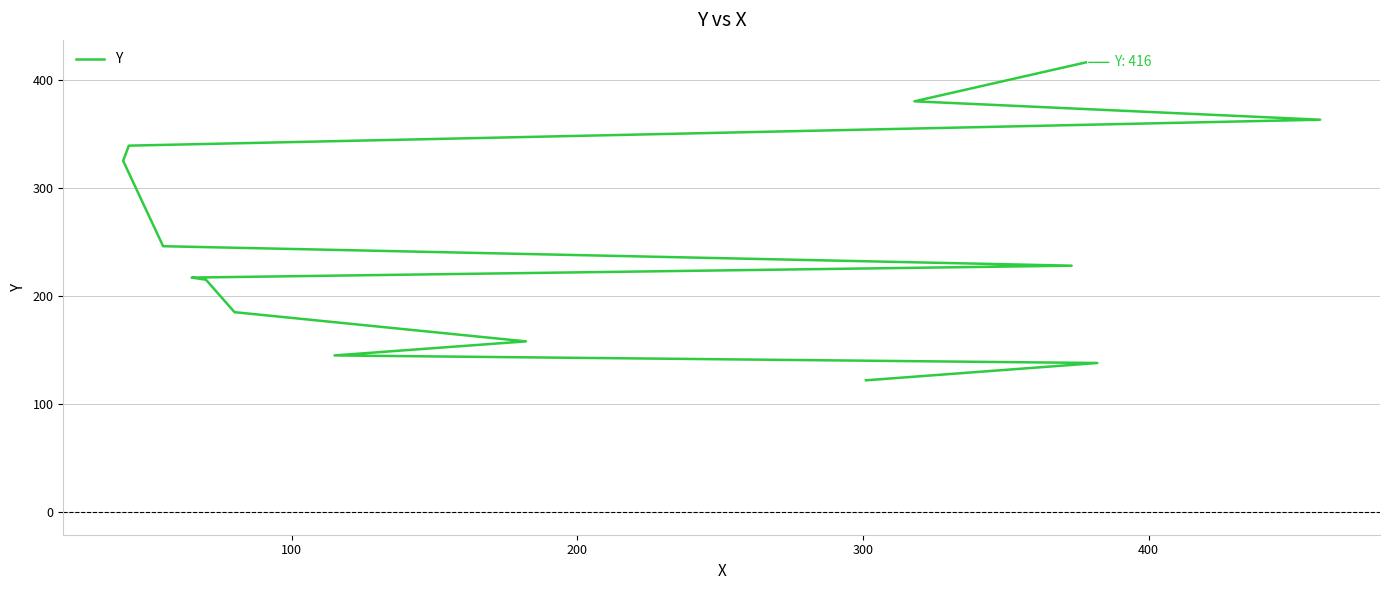

Does the chart have visible grid lines?

Yes